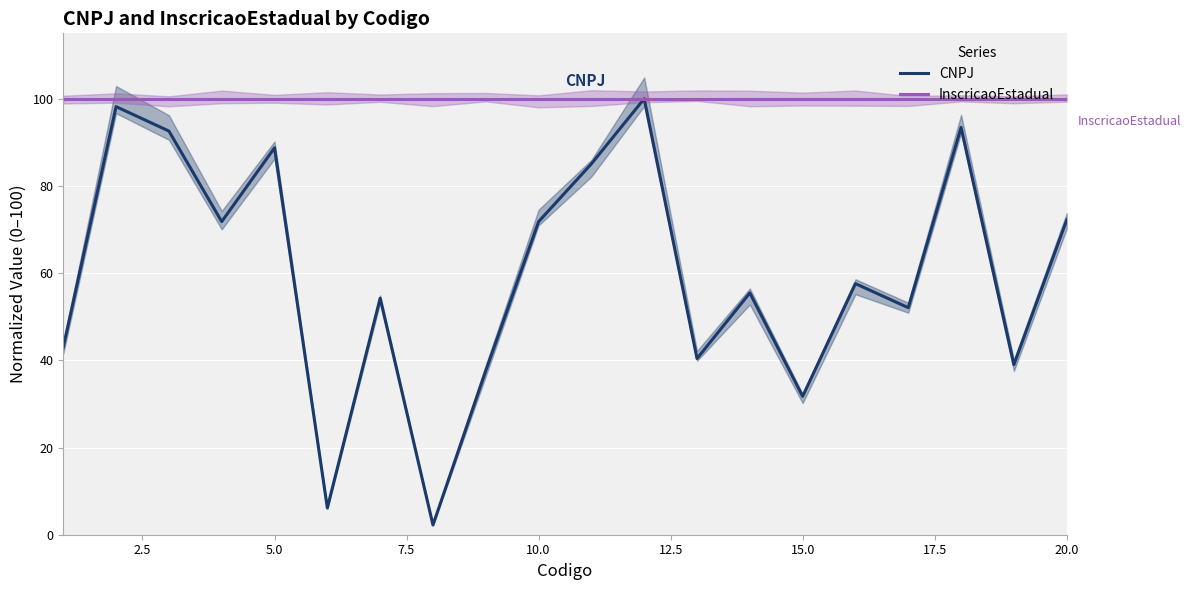

What is the maximum value for CNPJ?

100.0